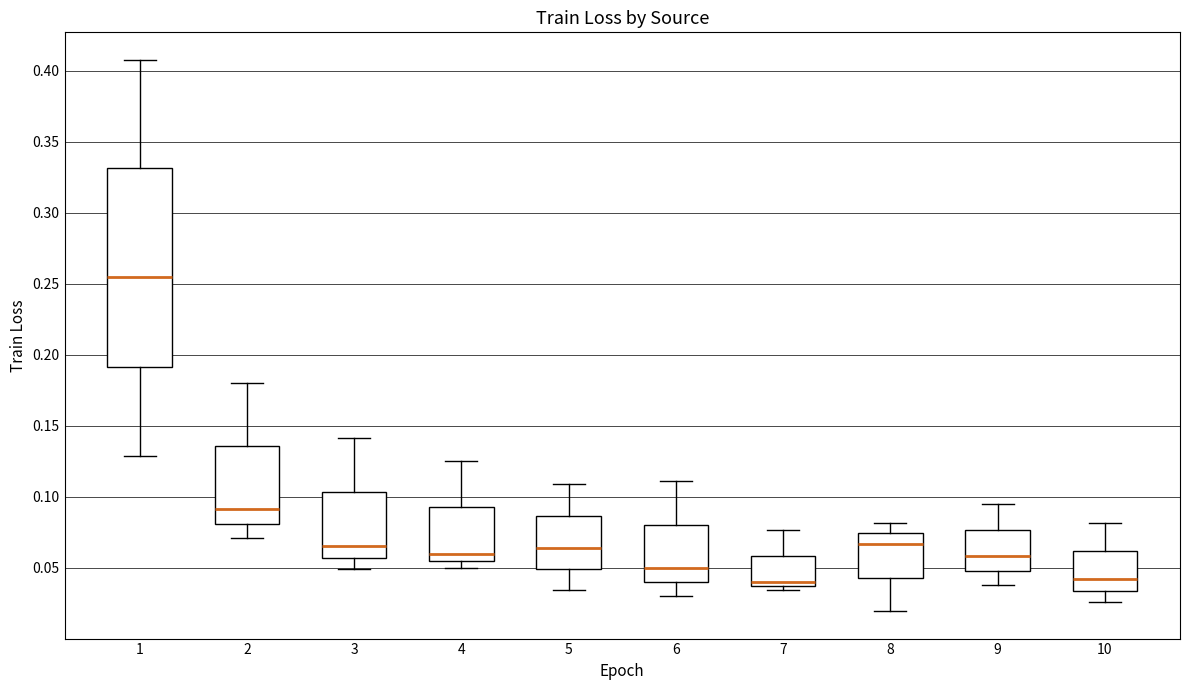

Comparing the boxes themselves (not the whiskers), which one is the tallest?

1